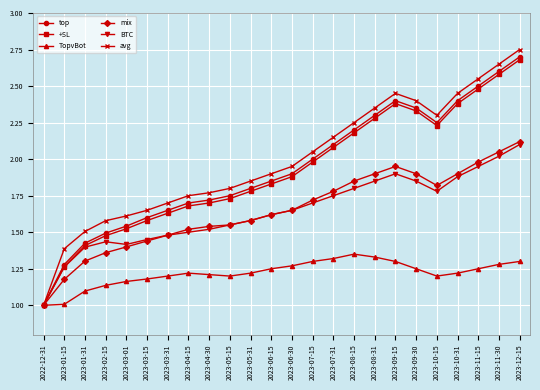

Which series has the largest range (max minus min)?

avg